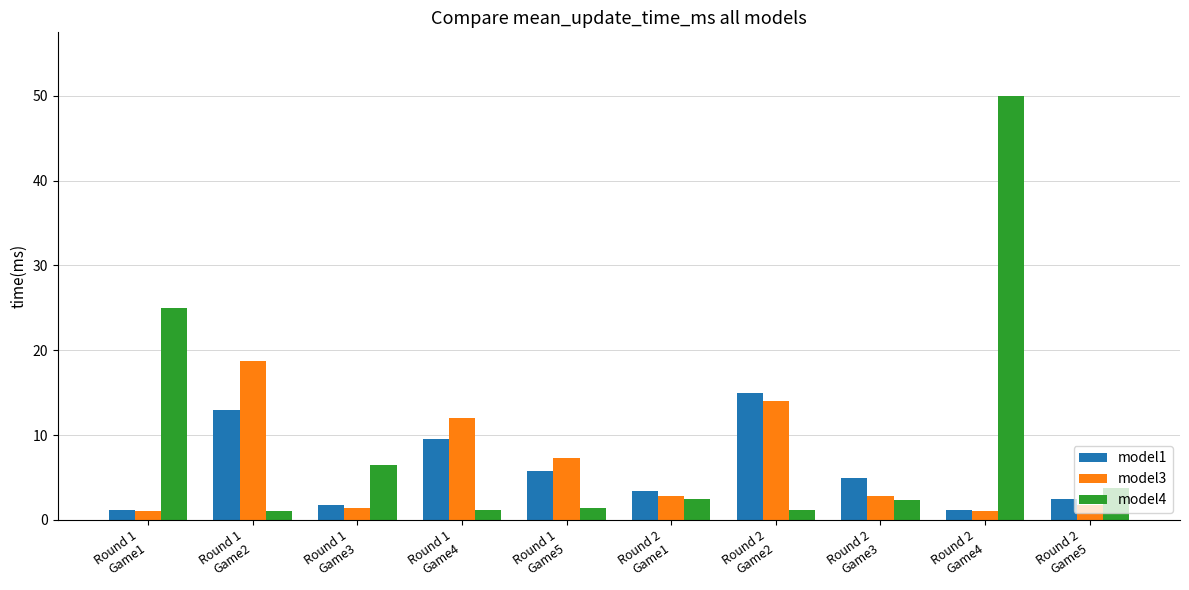

What is the difference between the maximum and minimum values in the model4 series?

48.9